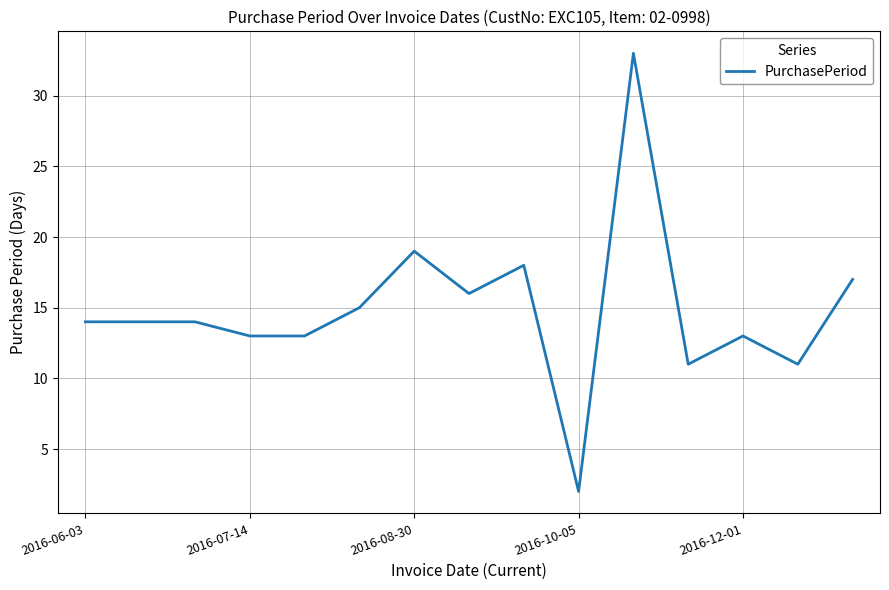

What is the difference between the maximum and minimum values?

31